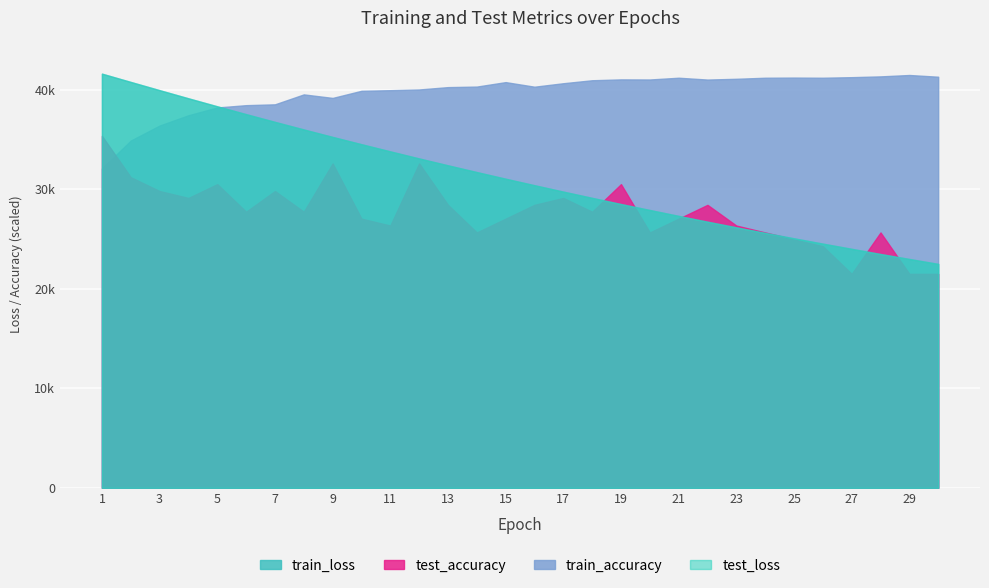

True or false: train_accuracy and test_loss intersect in this chart.

False